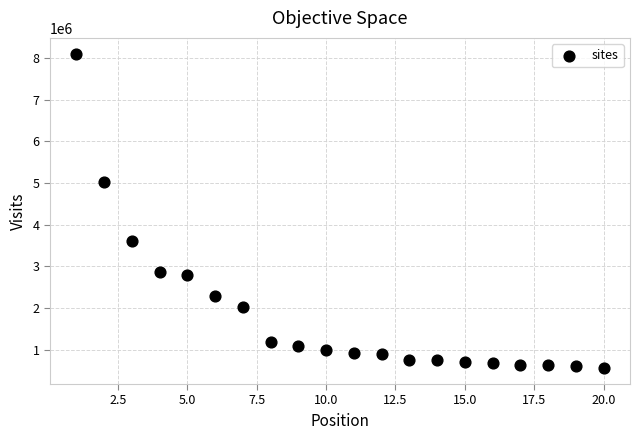

What is the range of Y values (max minus min)?

7553681